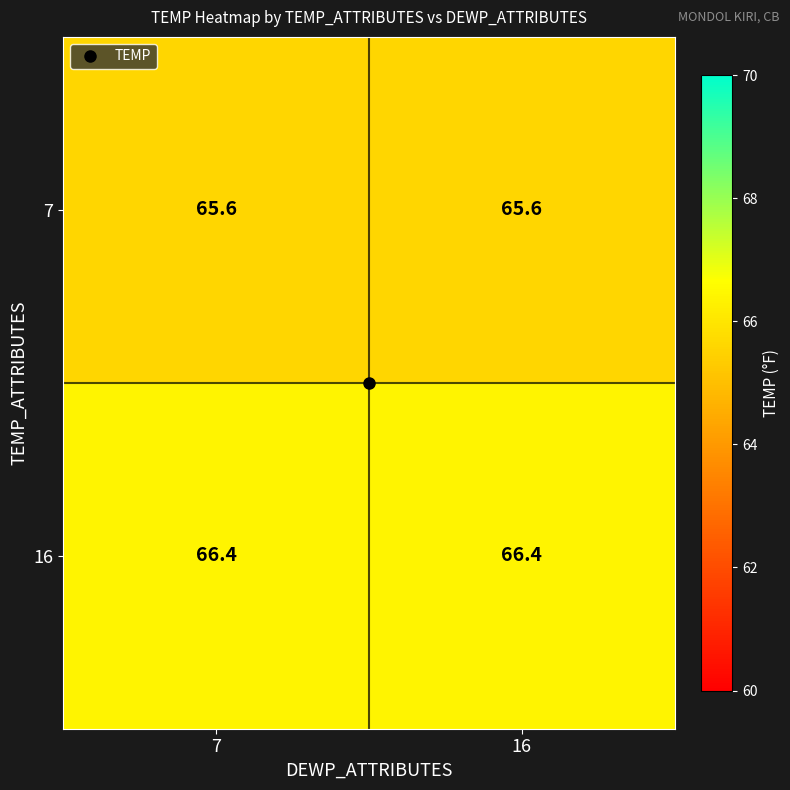

True or false: 7 has a value of 27.1 at 7.

False